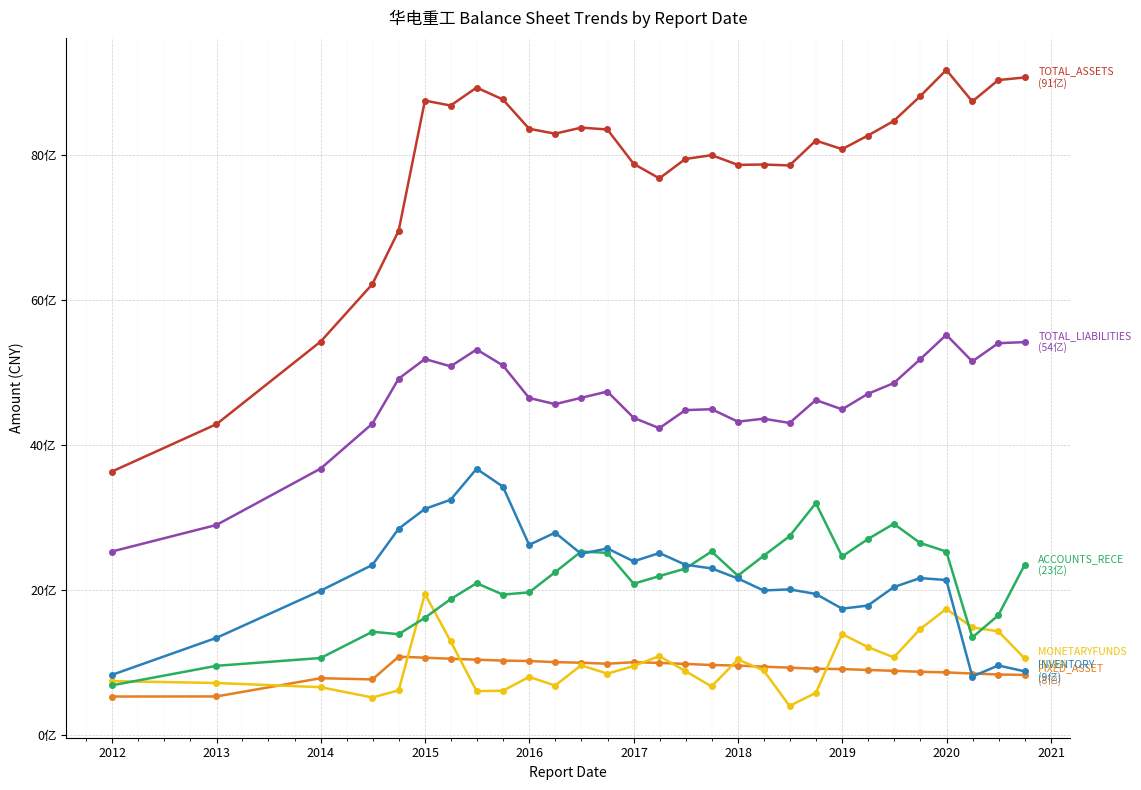

Is this an area chart (filled region under the line)?

No